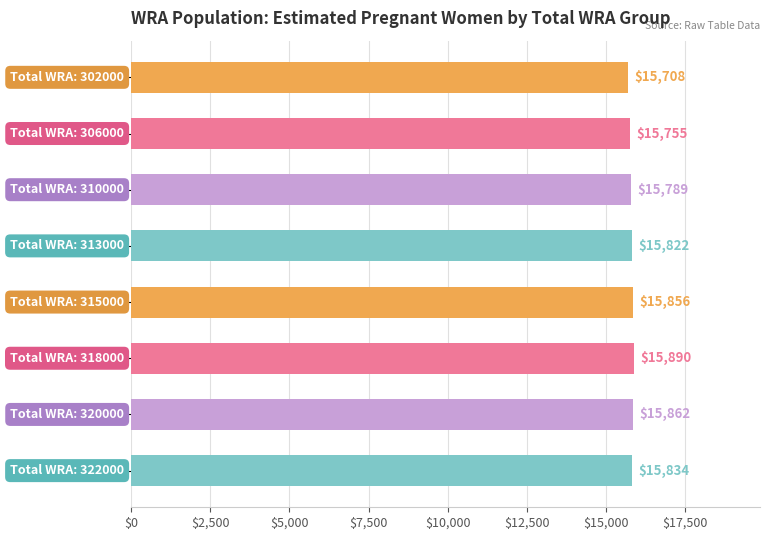

What is the maximum value shown in the chart?

15890.0